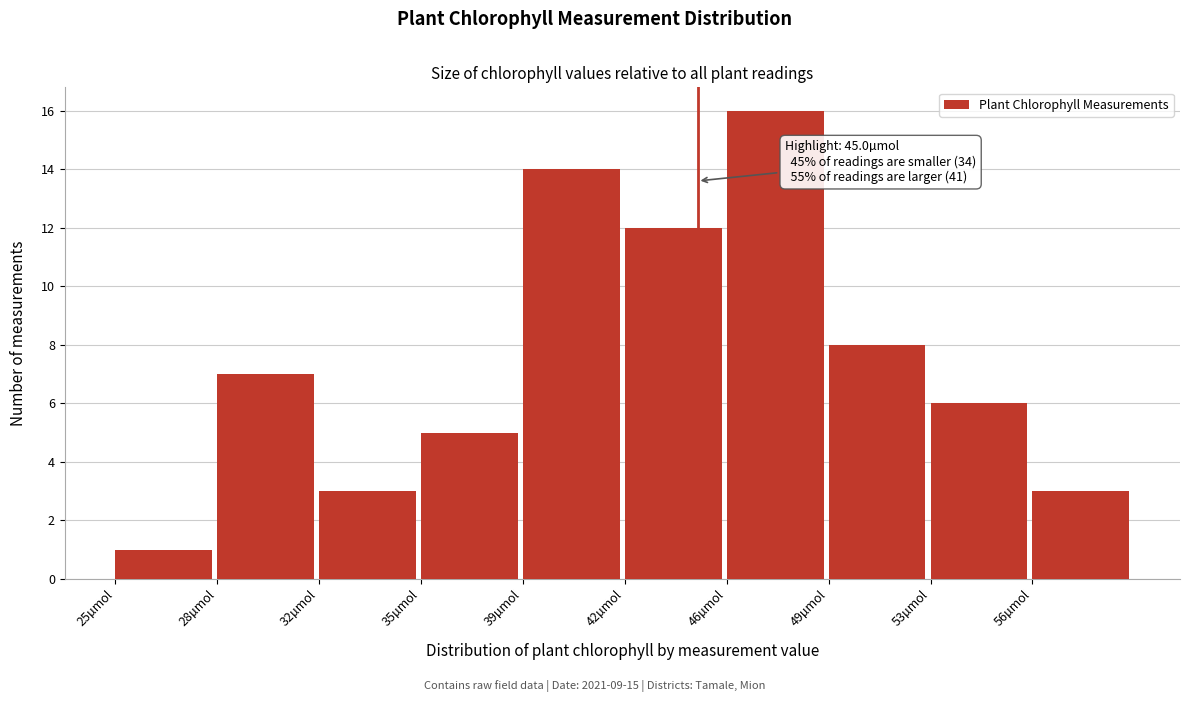

Reading left to right, extract all data points from this chart.

1	7	3	5	14	12	16	8	6	3